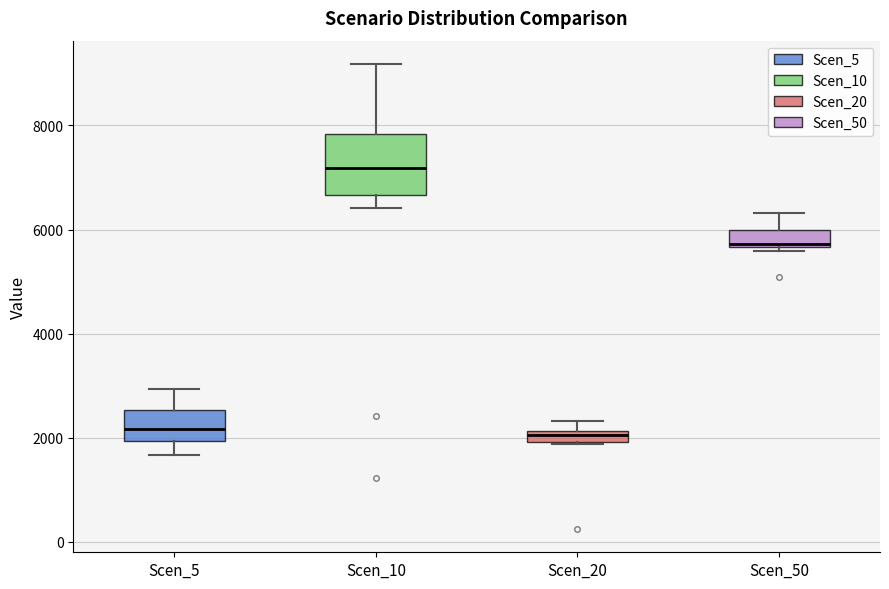

Where does the upper whisker of the box for Scen_10 end on the y-axis? The values are not printed on the chart, so give them approximately, as read against the axis.

9200